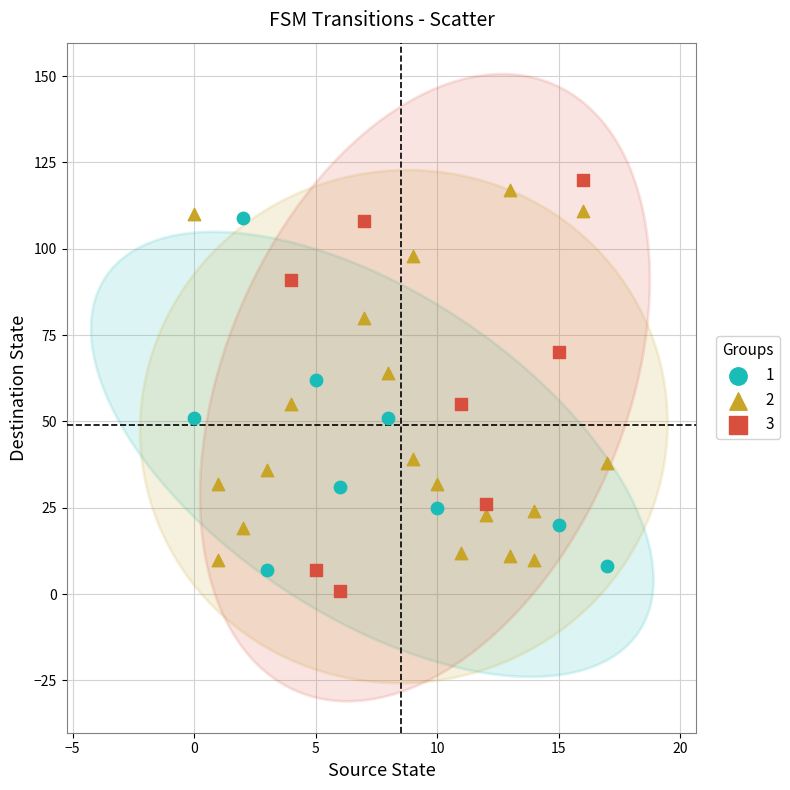

Which series contains the lowest Y value?

3